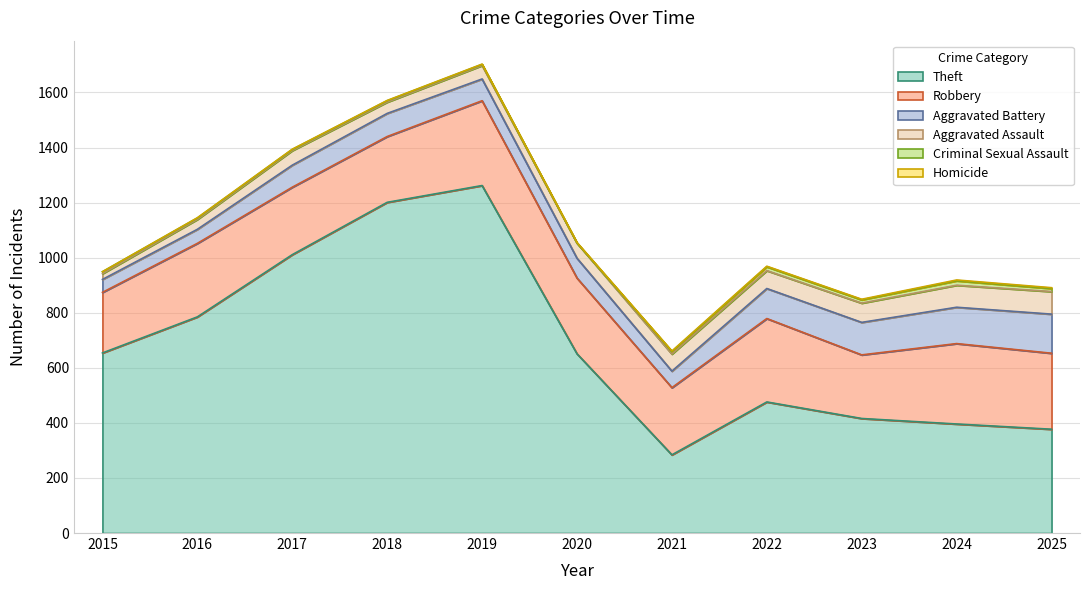

Which category has the highest value in the Criminal Sexual Assault series?

2024